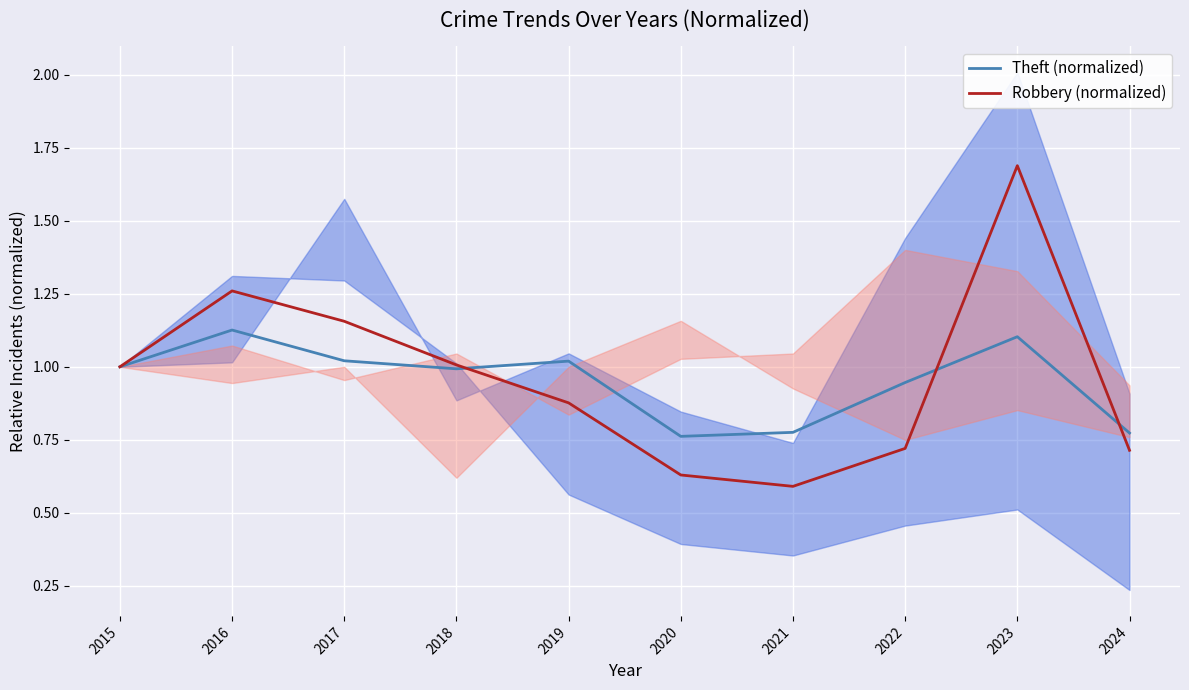

Where do Theft (normalized) and Robbery (normalized) first cross each other?

2018 and 2019